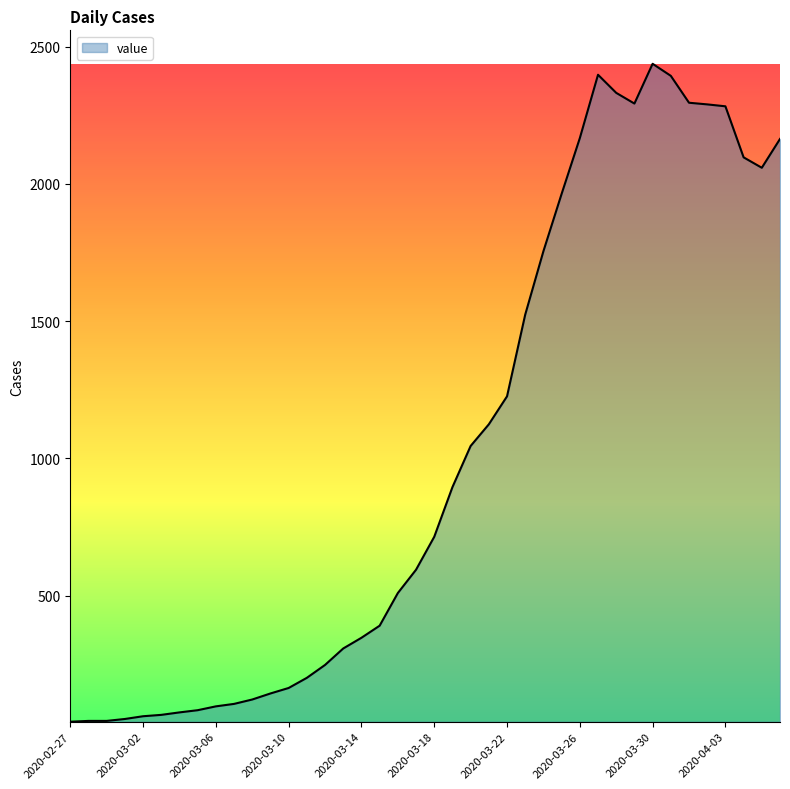

What is the difference between the maximum and minimum values?

2398